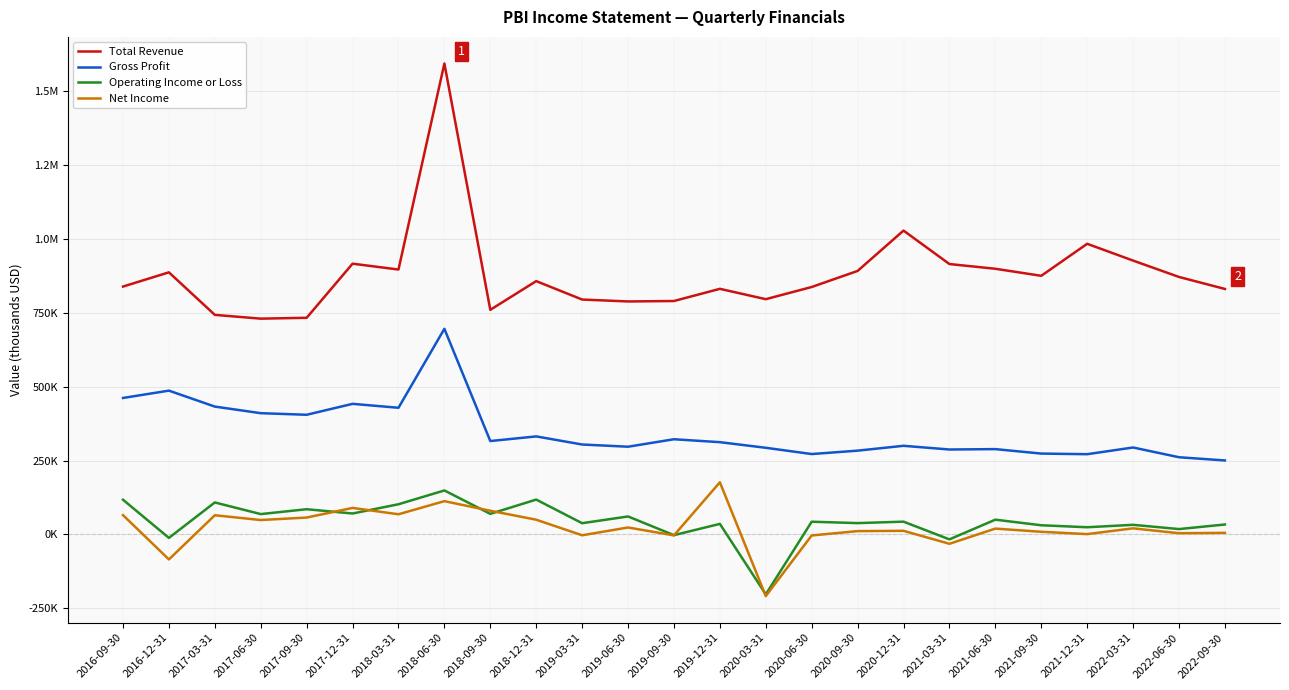

What is the difference between the Gross Profit values at 2021-09-30 and 2016-09-30?

188200